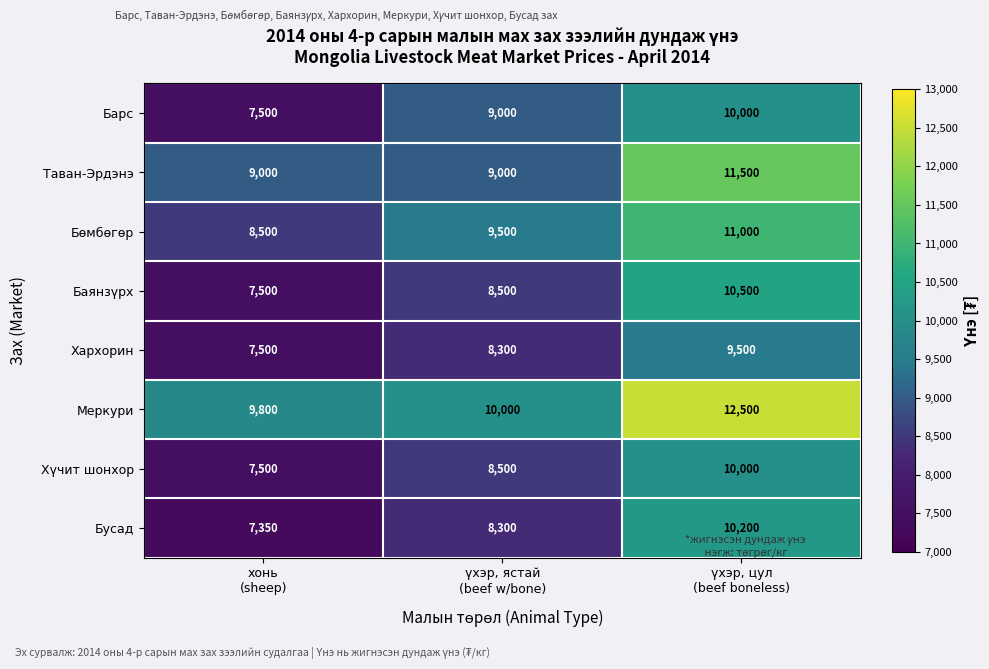

What is the average value of the Барс series?

8833